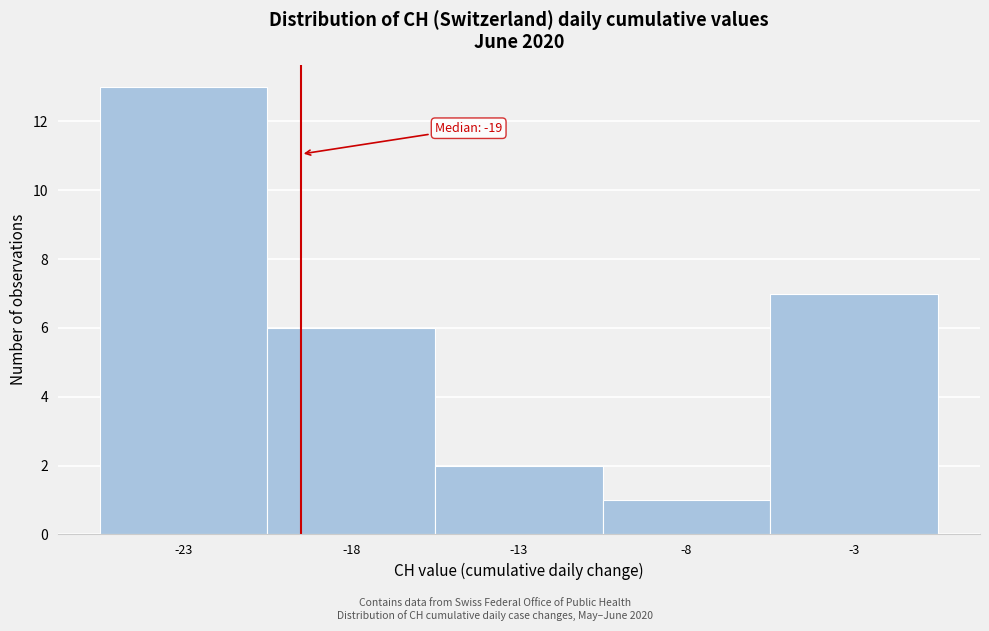

Over which range of the x-axis is the bar tallest?

-25.5 to -20.5